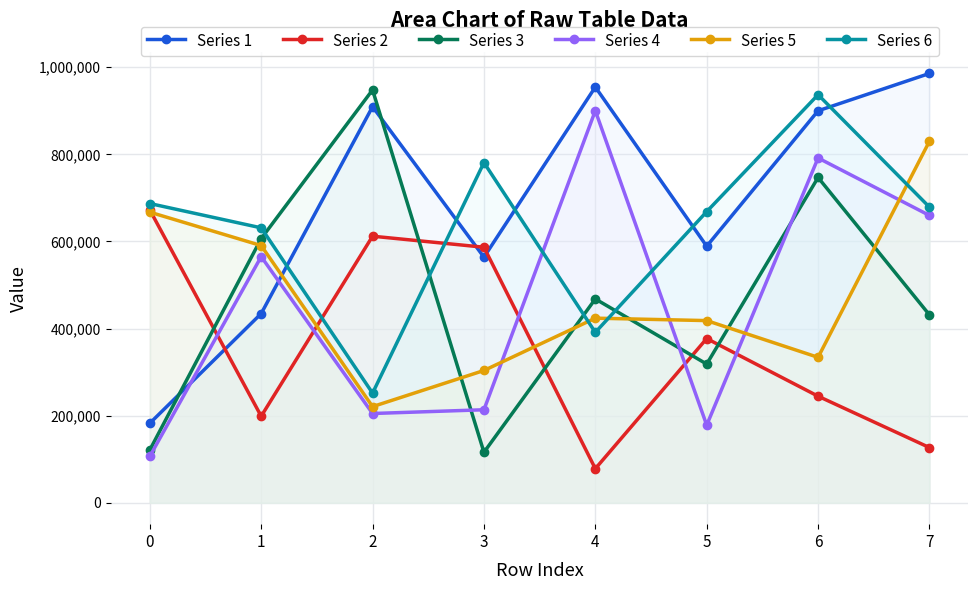

The value of Series 3 at 7 is 431263. True or false?

True